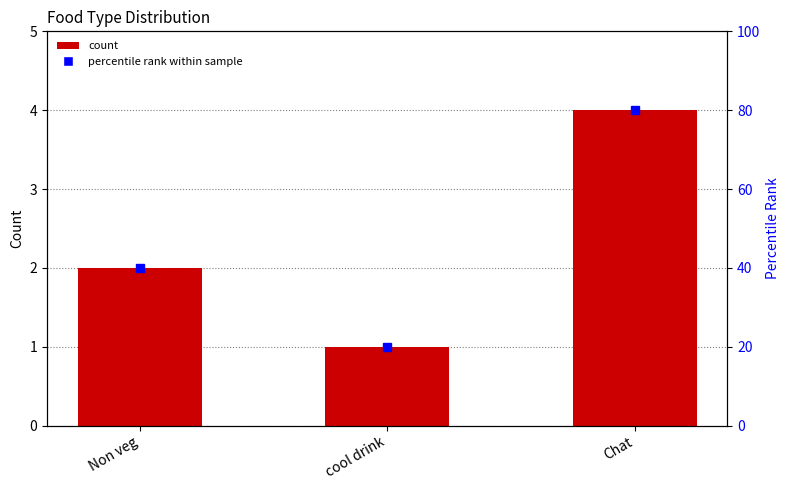

Rank the categories by value from lowest to highest.

cool drink, Non veg, Chat